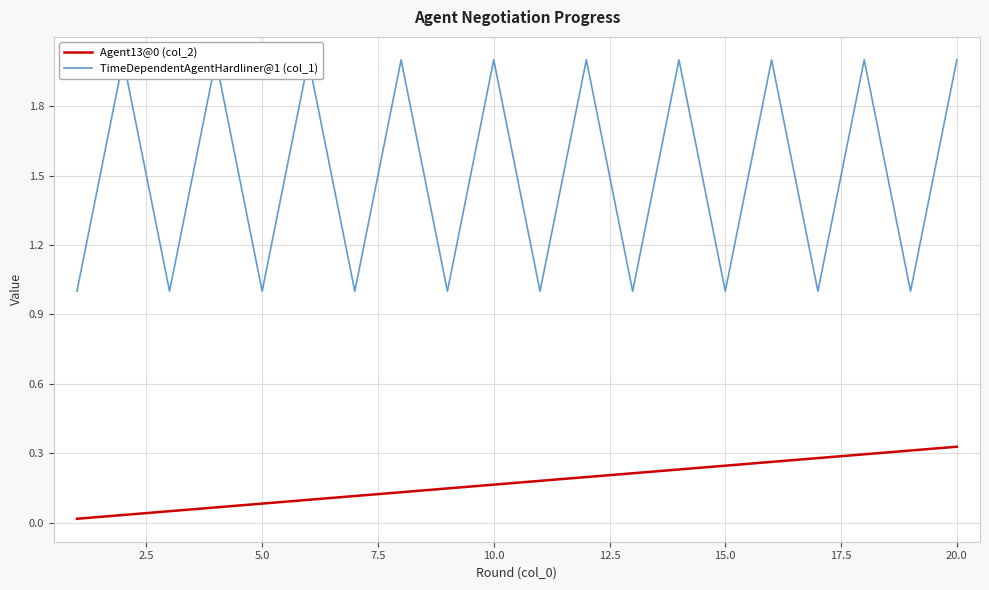

What is the maximum value for Agent13@0 (col_2)?

0.3